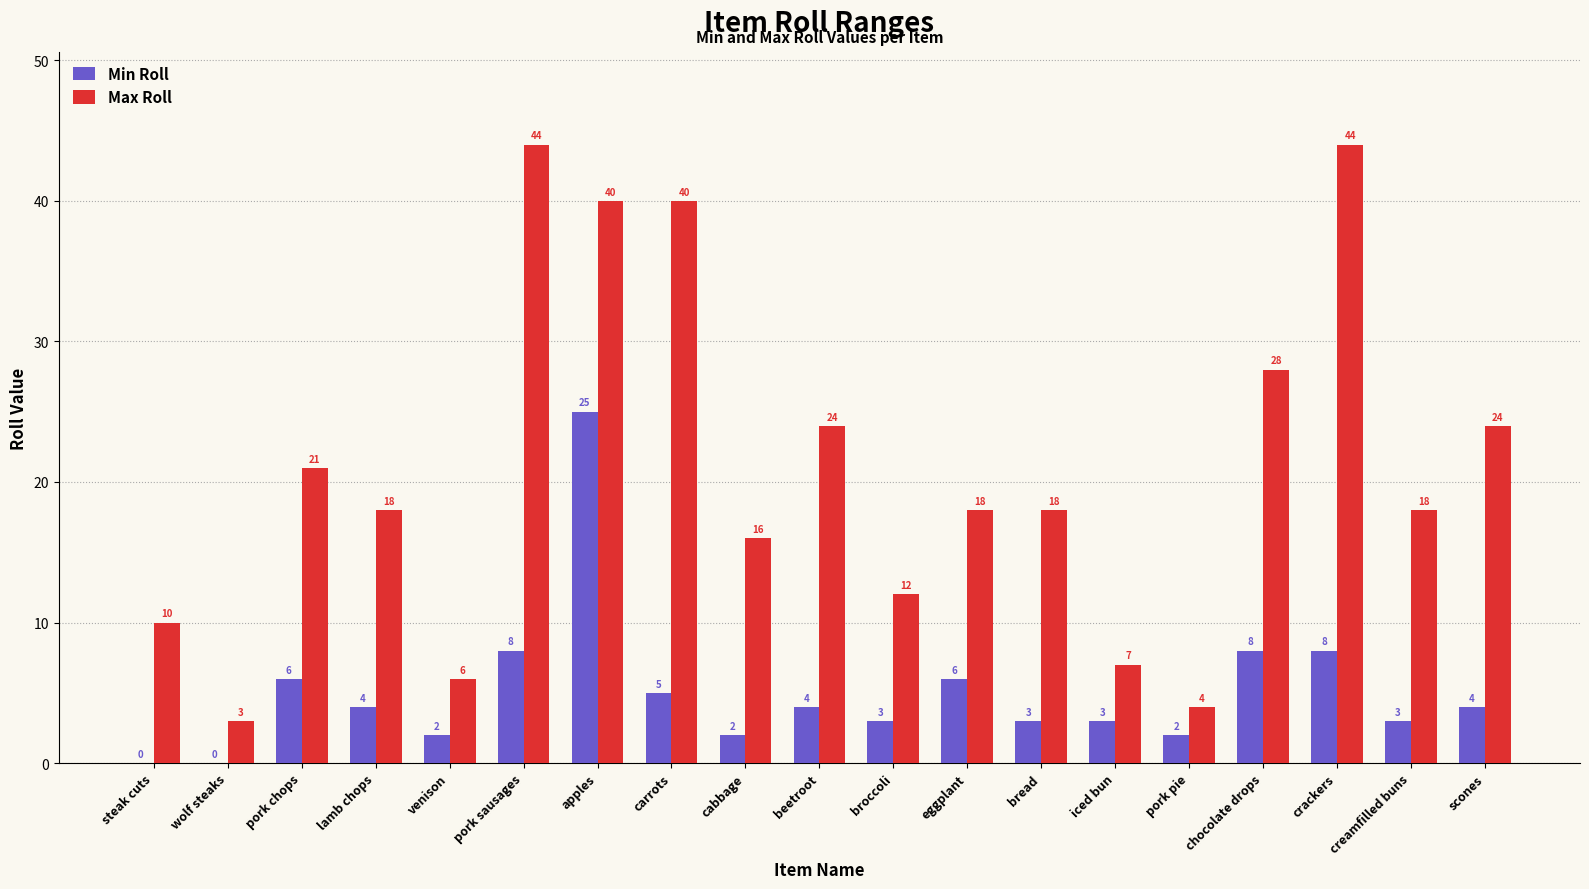

What is the sum of all Max Roll values?

395